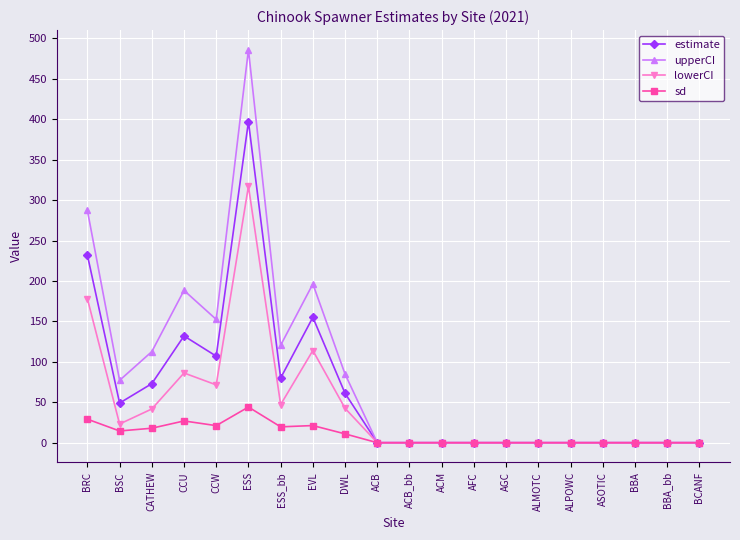

Between CCU and ACB_bb, which series saw the biggest shift?

upperCI